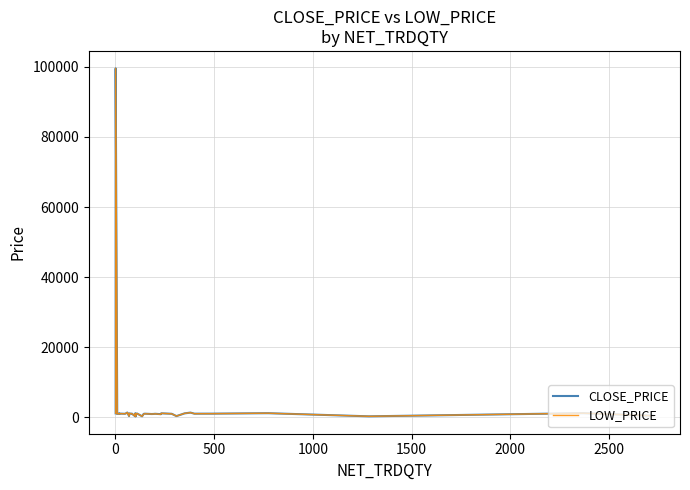

What is the sum of all LOW_PRICE values?

134560.1